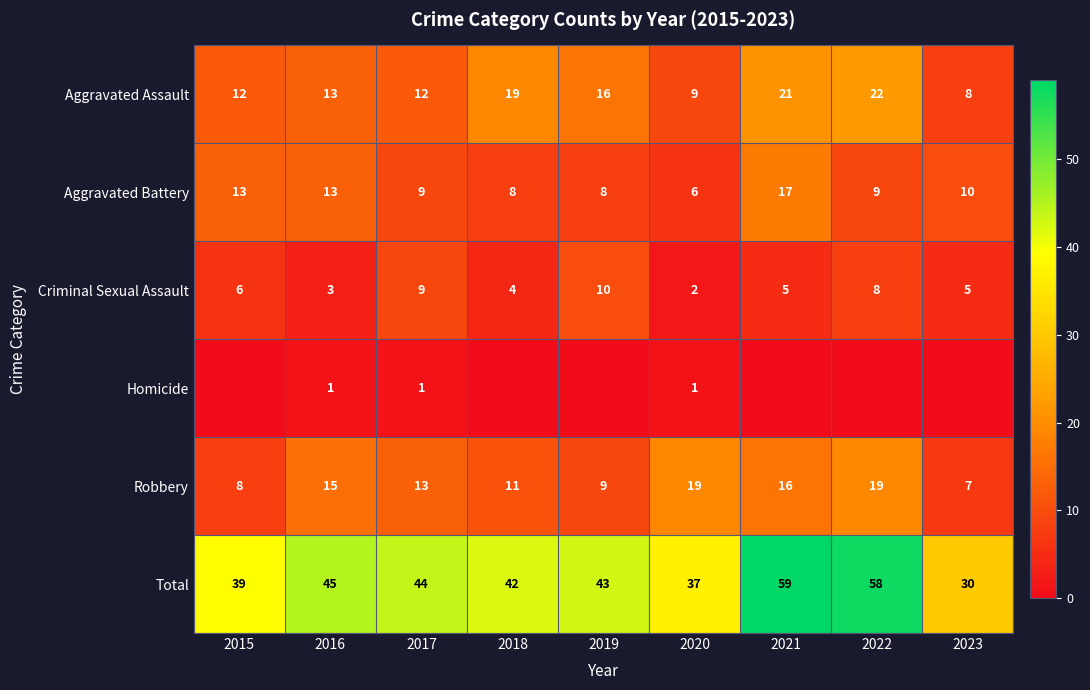

What is the greatest value displayed?

59